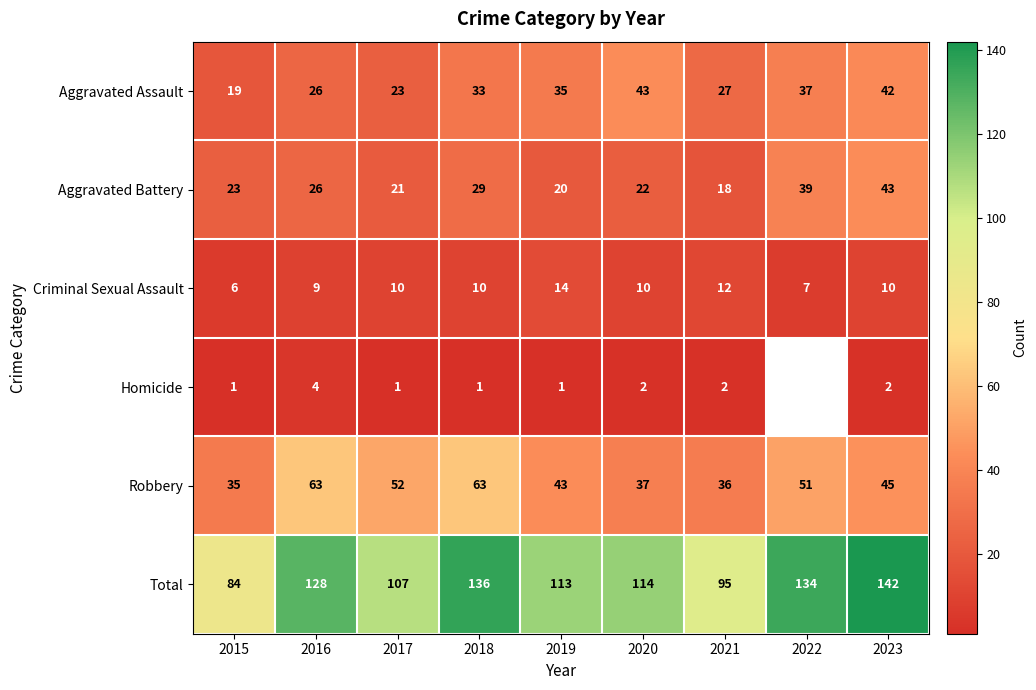

Is it true that Total equals 69.8 at 2016?

False